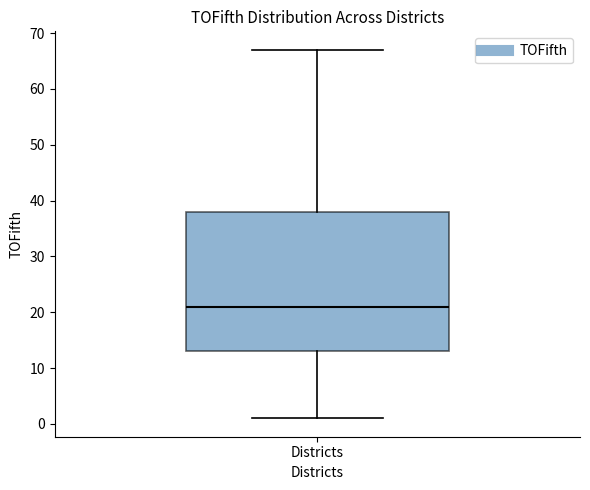

Read this box plot against the y-axis: the position of the median line, the range covered by the box, and the ends of both whiskers. The values are not printed on the chart, so give them approximately, as read against the axis.

median 21, box 13 to 38, whiskers 1 to 67